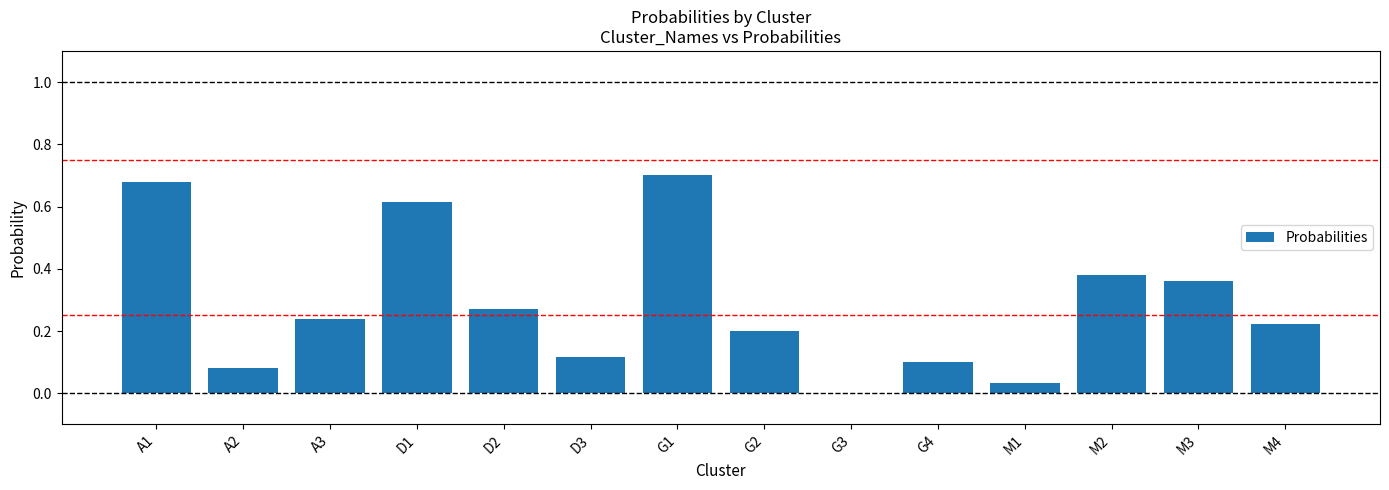

What is the sum of all values?

4.0